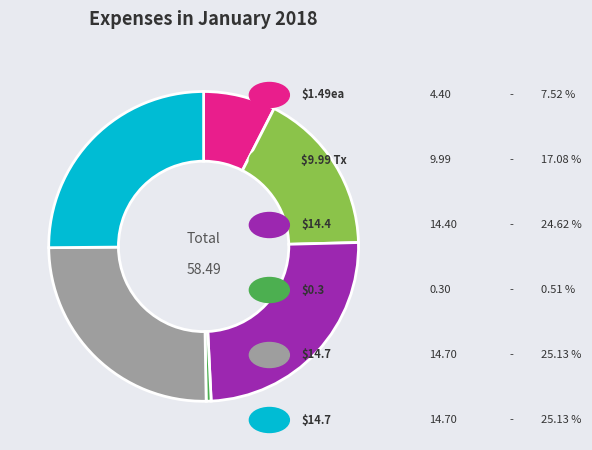

Does any single category account for the majority?

No